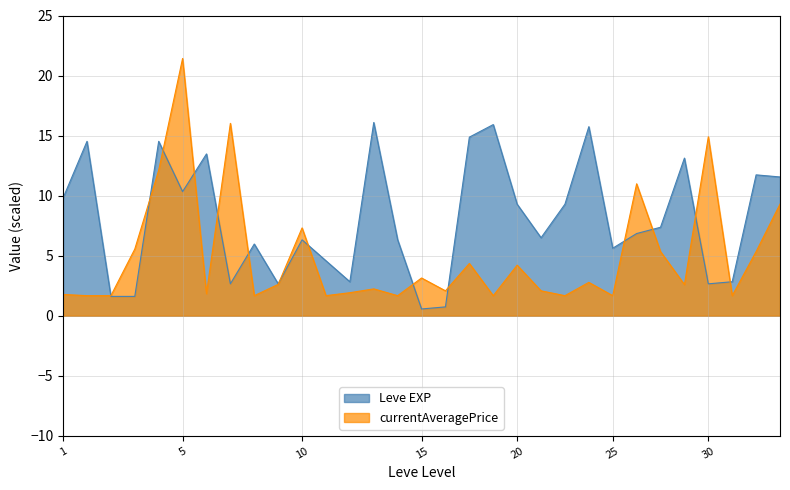

How many times do Leve EXP and currentAveragePrice cross each other?

14